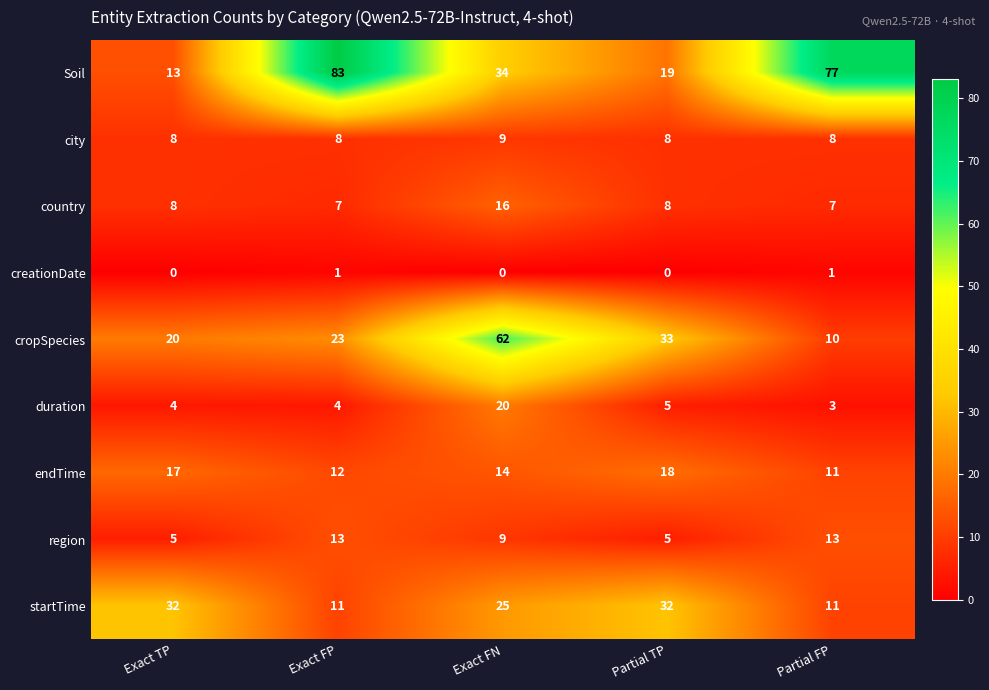

The country series shows 8 at Exact TP. True or false?

True